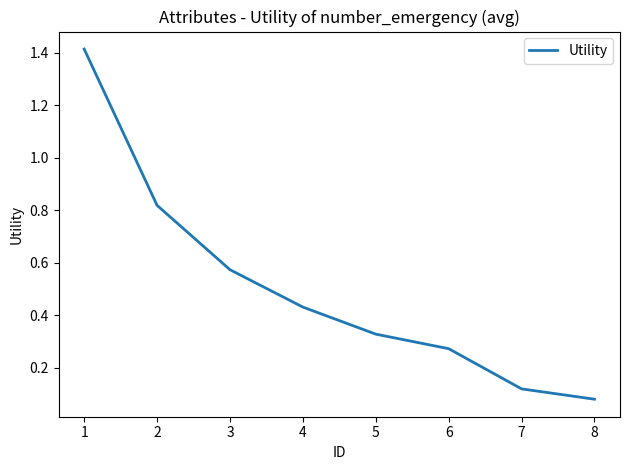

At which label is the value closest to 0?

8